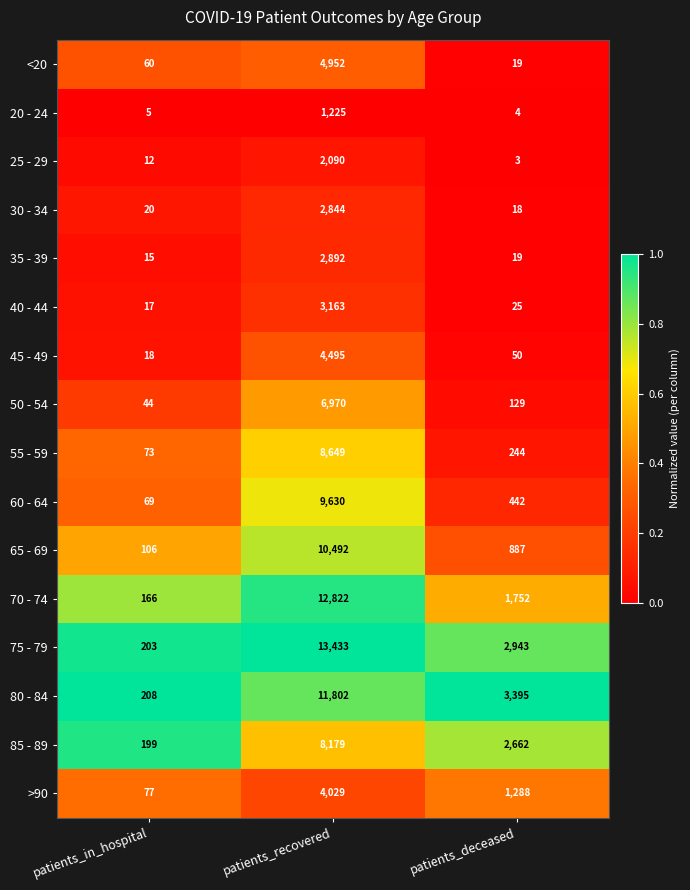

What is the smallest value displayed?

3